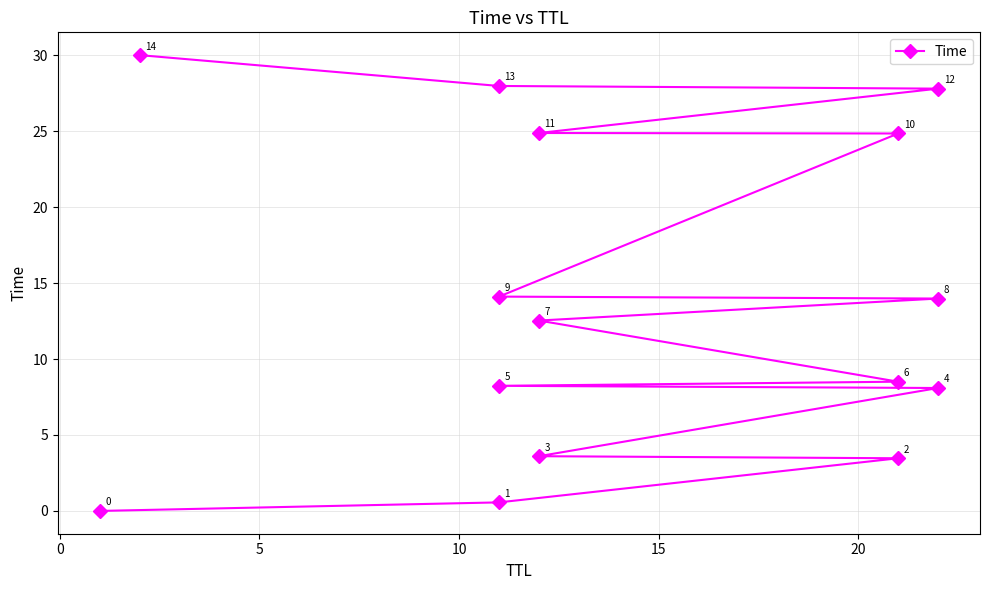

What is the label of the 3rd point from the left?

5